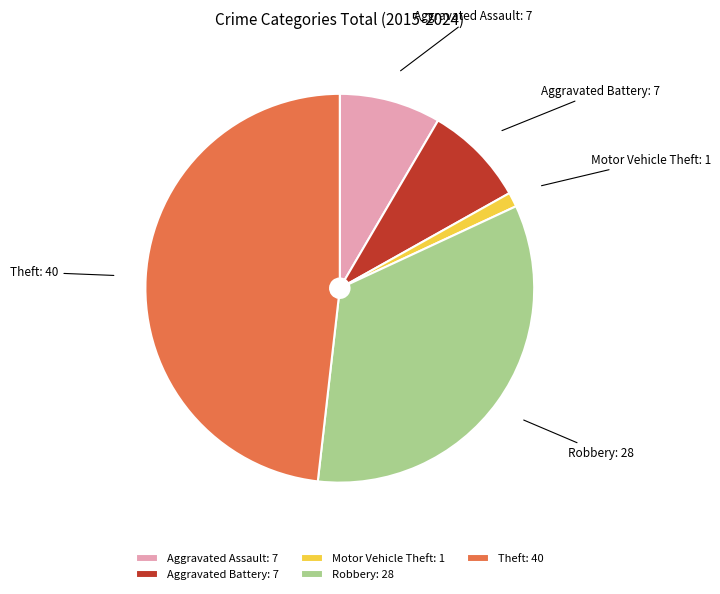

How many segments does this pie chart have?

5